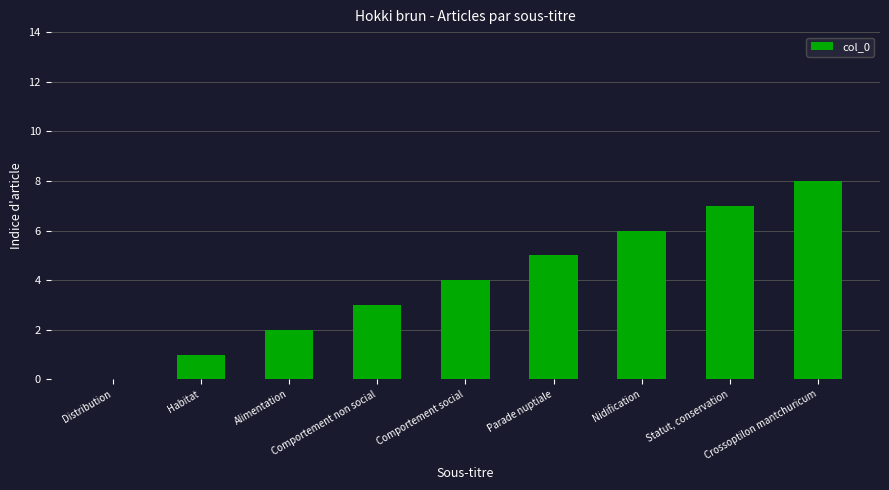

Reading left to right, what are all the values shown in this chart?

0	1	2	3	4	5	6	7	8